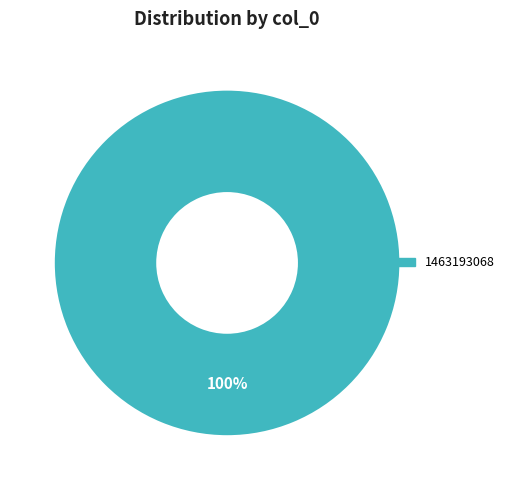

Is there a majority slice in this chart?

Yes